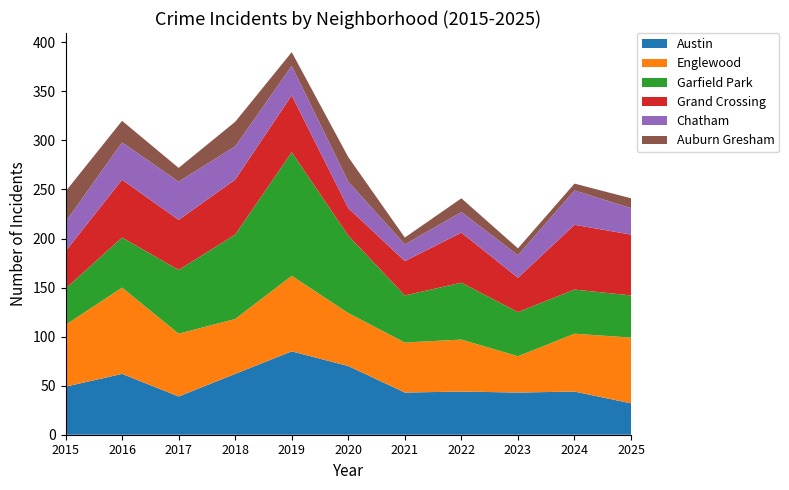

Reading left to right, what are all the values shown in this chart?

Austin: 49	62	39	62	85	70	43	44	43	44	32
Englewood: 63	88	64	56	77	54	51	53	37	59	67
Garfield Park: 37	51	65	86	126	79	48	58	45	45	43
Grand Crossing: 38	59	51	56	58	28	35	51	35	66	62
Chatham: 30	38	39	34	30	27	17	21	23	35	27
Auburn Gresham: 31	22	14	25	14	25	7	14	7	7	10